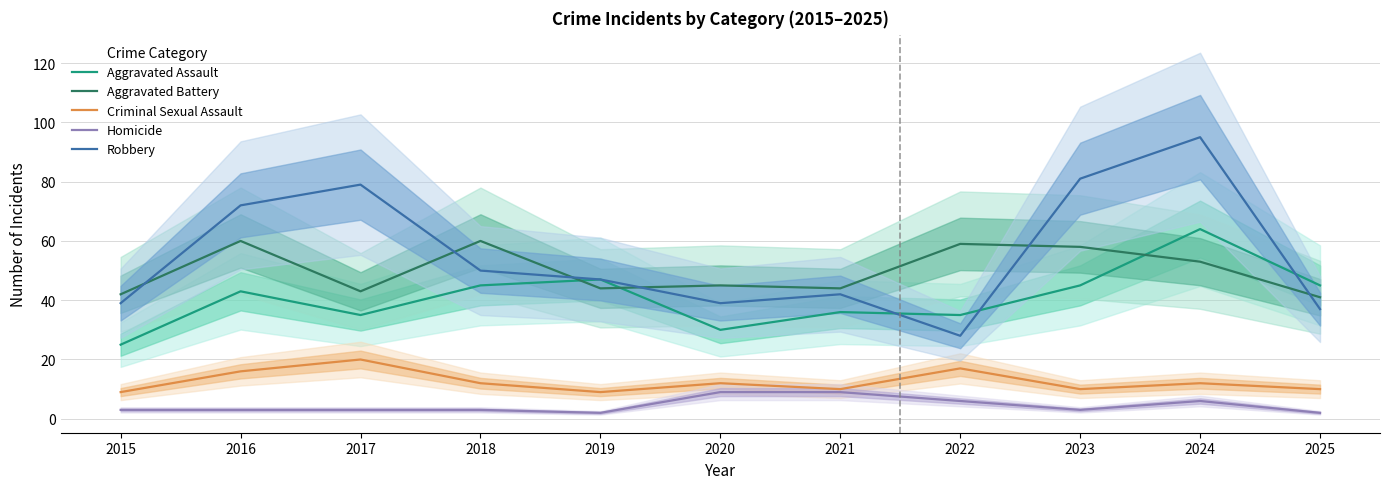

What is the value of the Robbery point at the 7th from the left?

42